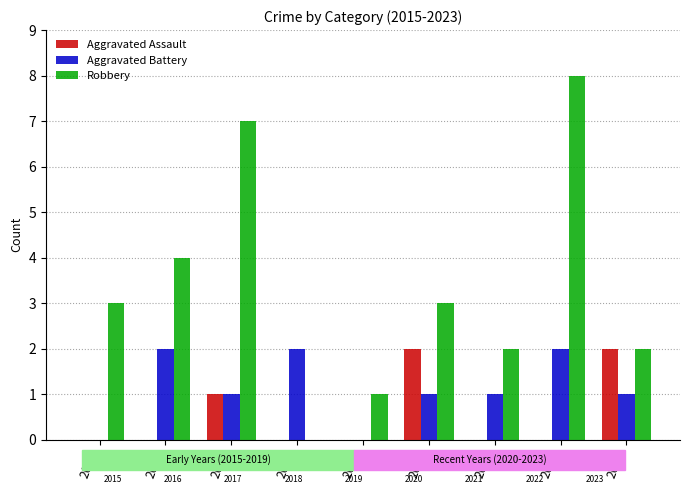

At which category is the sum across all series the highest?

2022